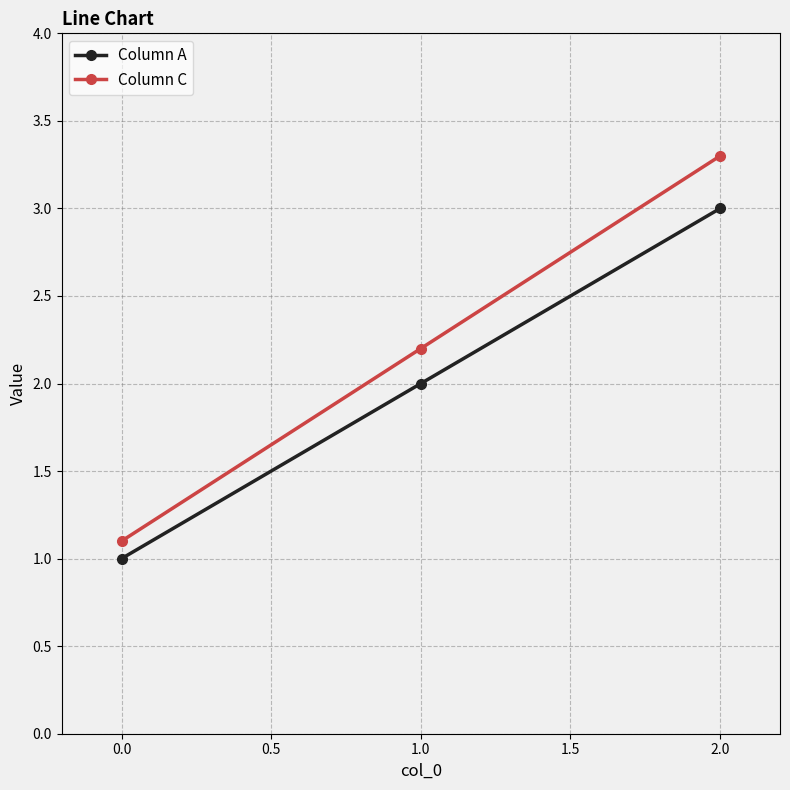

True or false: Column A has a value of 0.6 at 0.0.

False